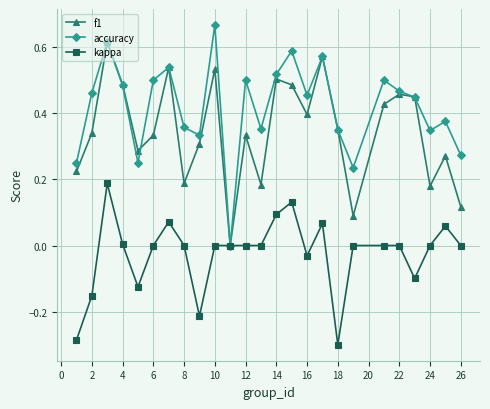

How many data points in f1 are above 0?

24